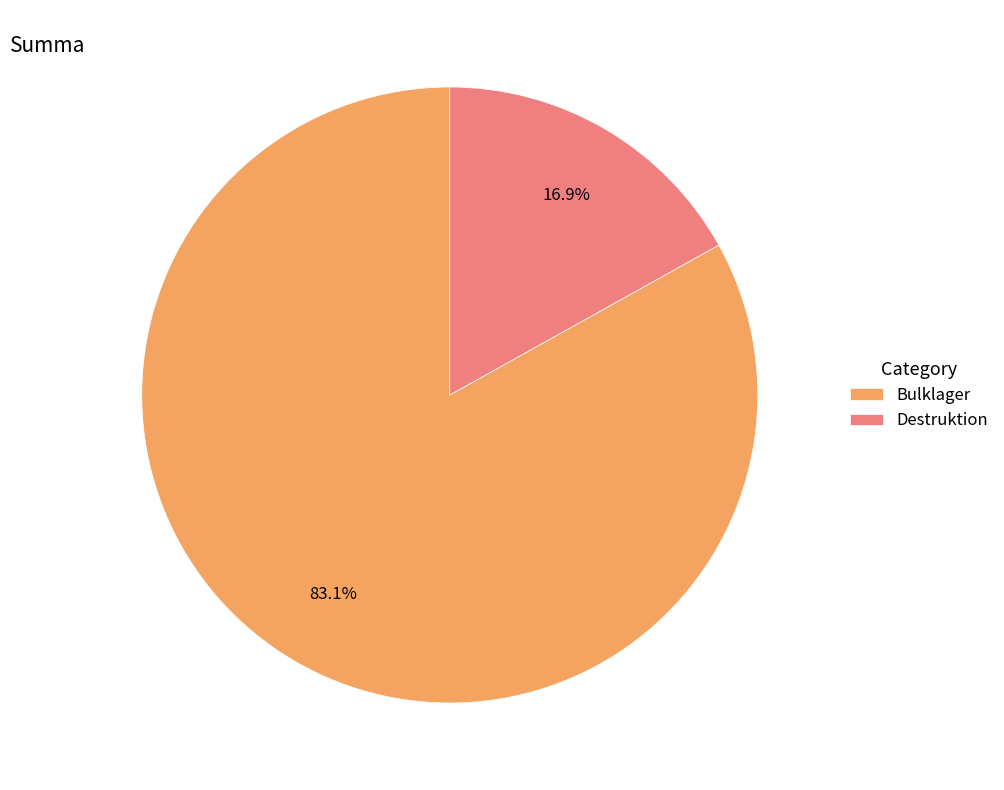

Approximately how many times larger is the value at Destruktion compared to Bulklager?

0.2